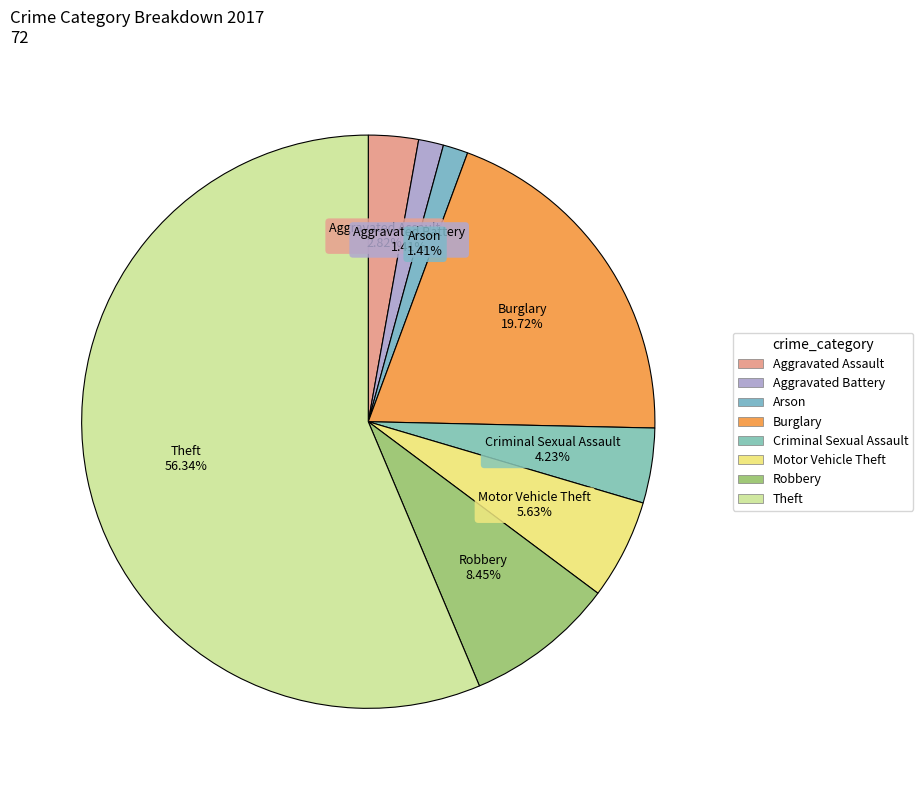

The Theft slice represents 68% of the pie. True or false?

False